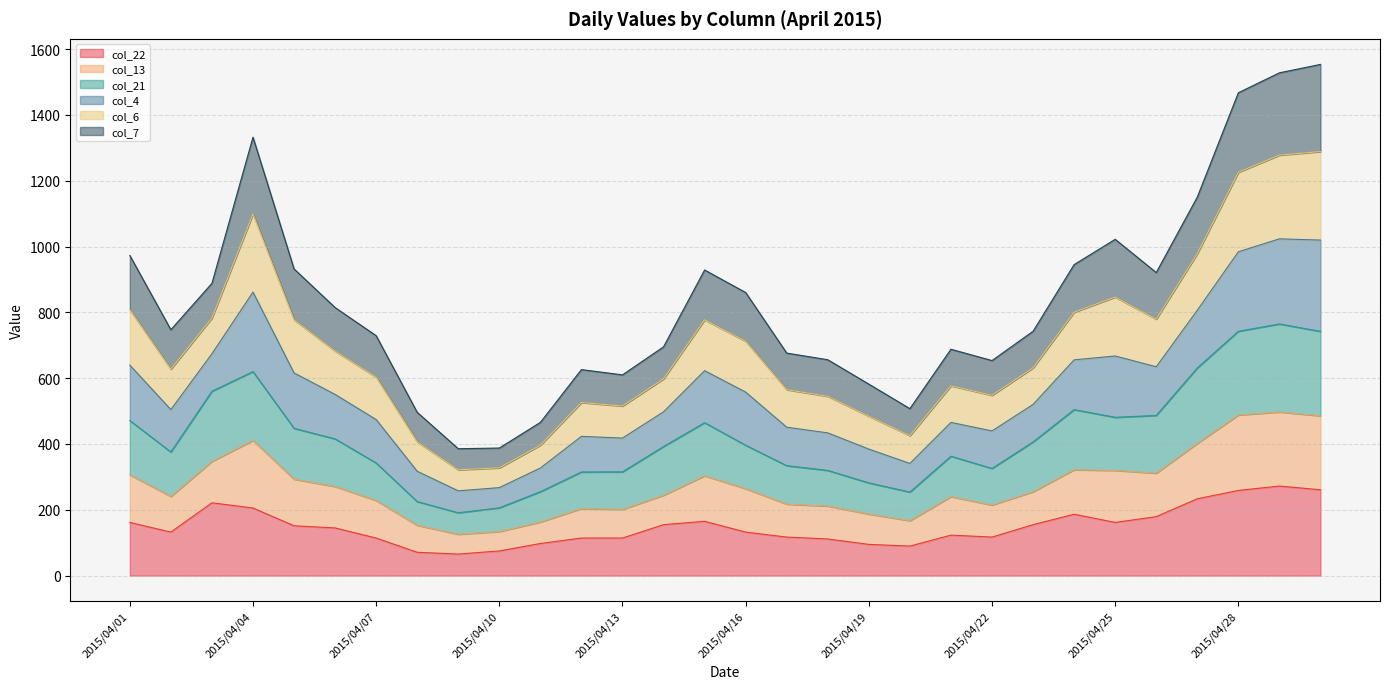

How many values in the col_22 series exceed 144?

15